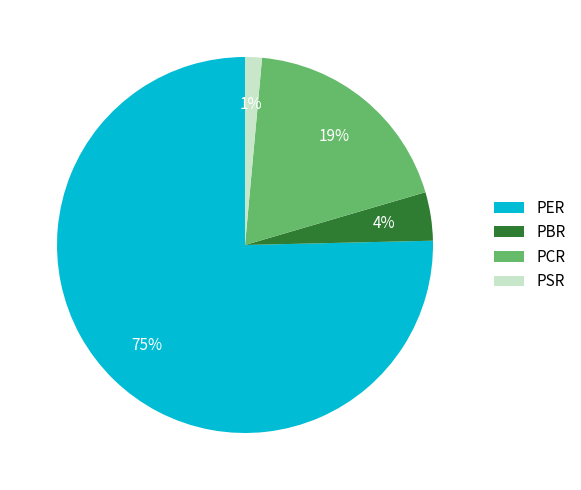

What percentage is the PSR slice, to the nearest percent?

1%